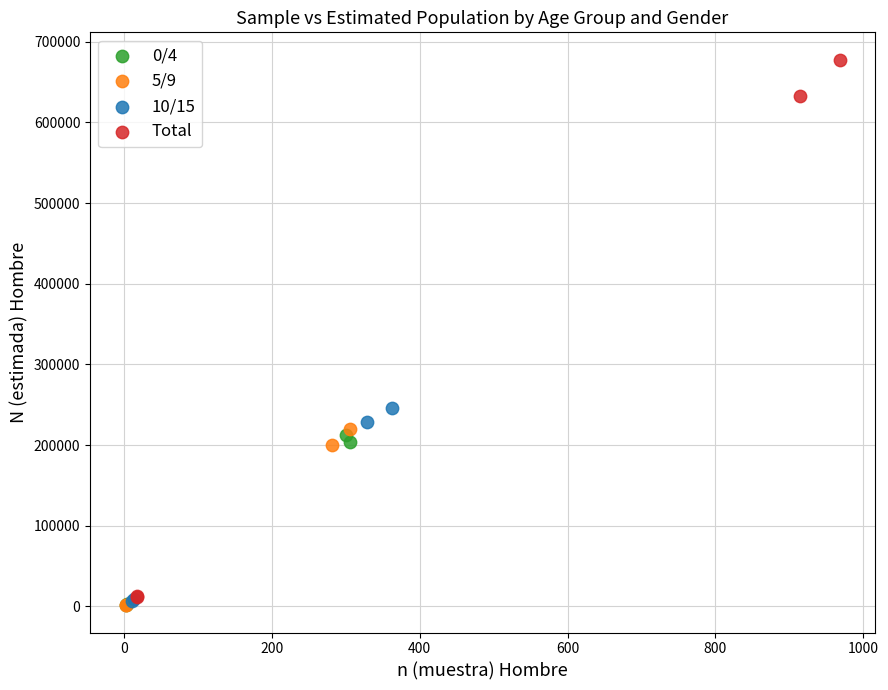

Which series reaches the maximum Y coordinate?

Total